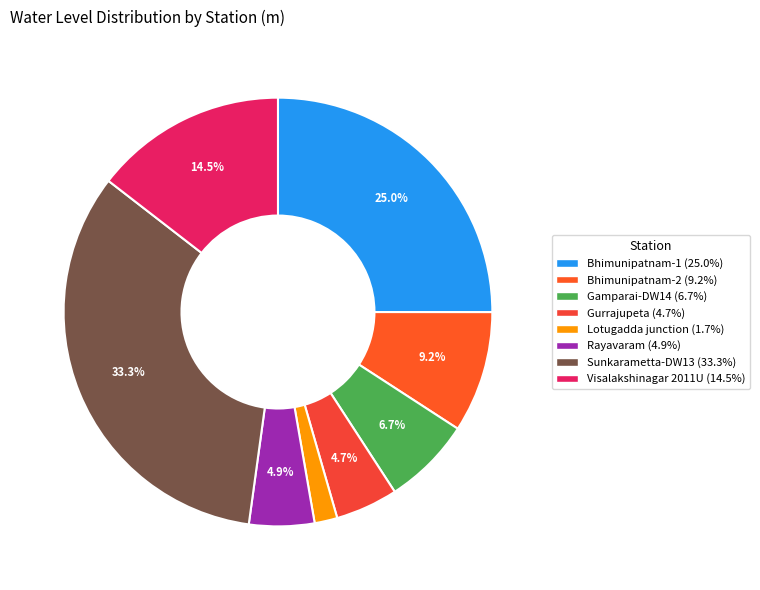

To the nearest percent, what is the difference between the Lotugadda junction and Bhimunipatnam-2 slice percentages?

7%